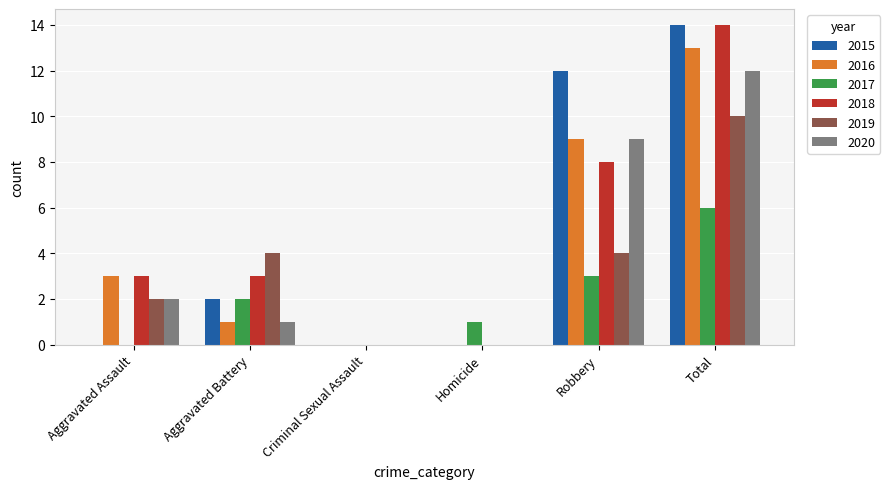

Is the value of 2017 at Homicide greater than the value of 2015 at Aggravated Battery?

No